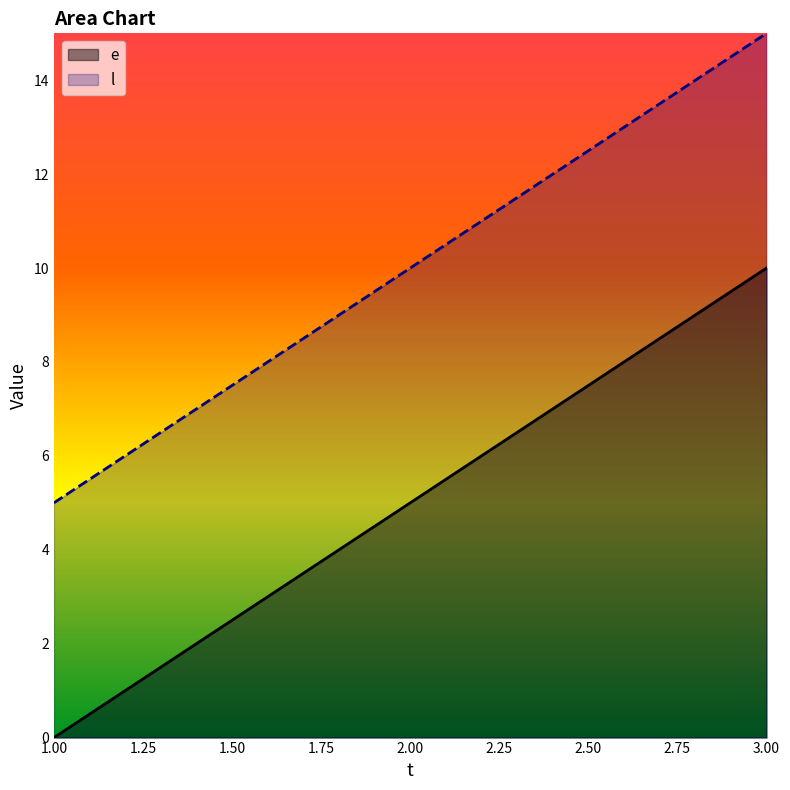

What is the average value of the l series?

10